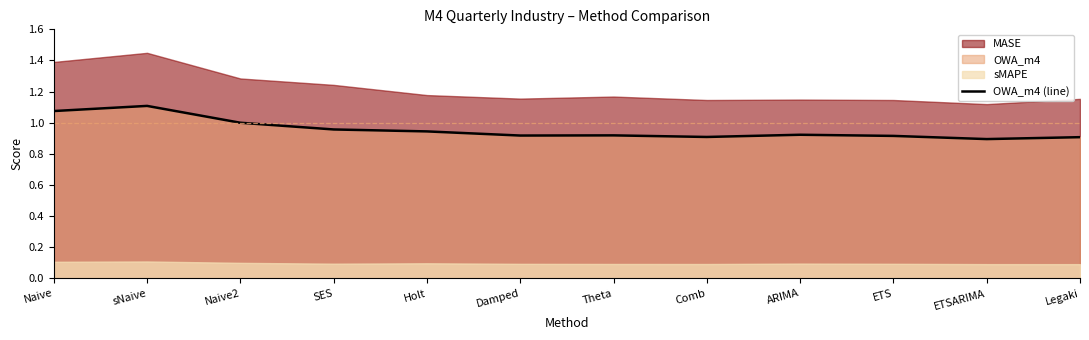

Does the chart display data point markers on the line(s)?

No